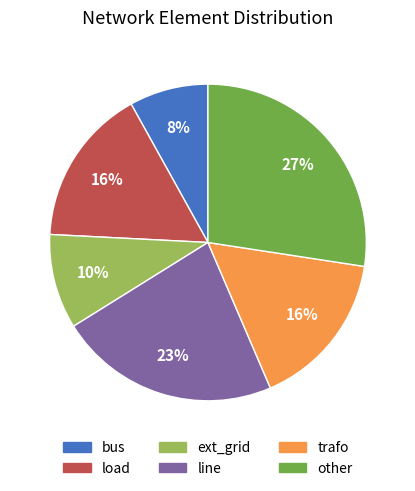

To the nearest percent, what is the difference between the largest and smallest slice percentages?

19%